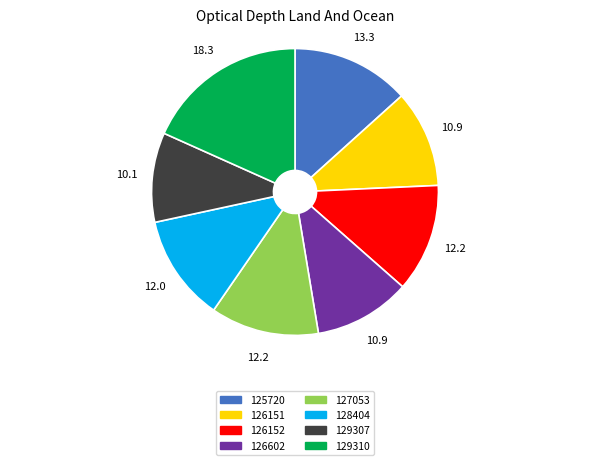

Is 127053 the majority of the pie?

No